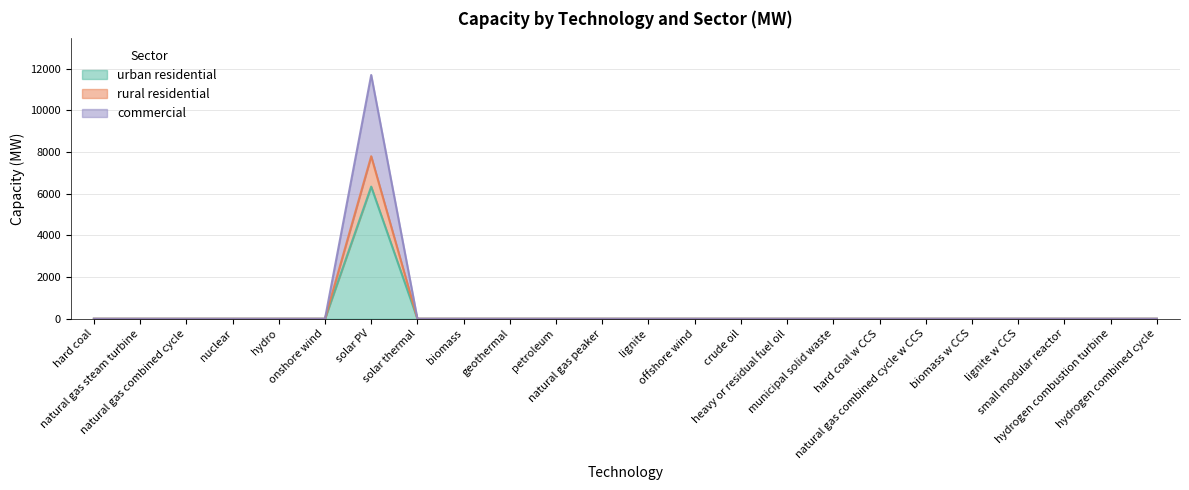

Does the chart display data point markers on the line(s)?

No